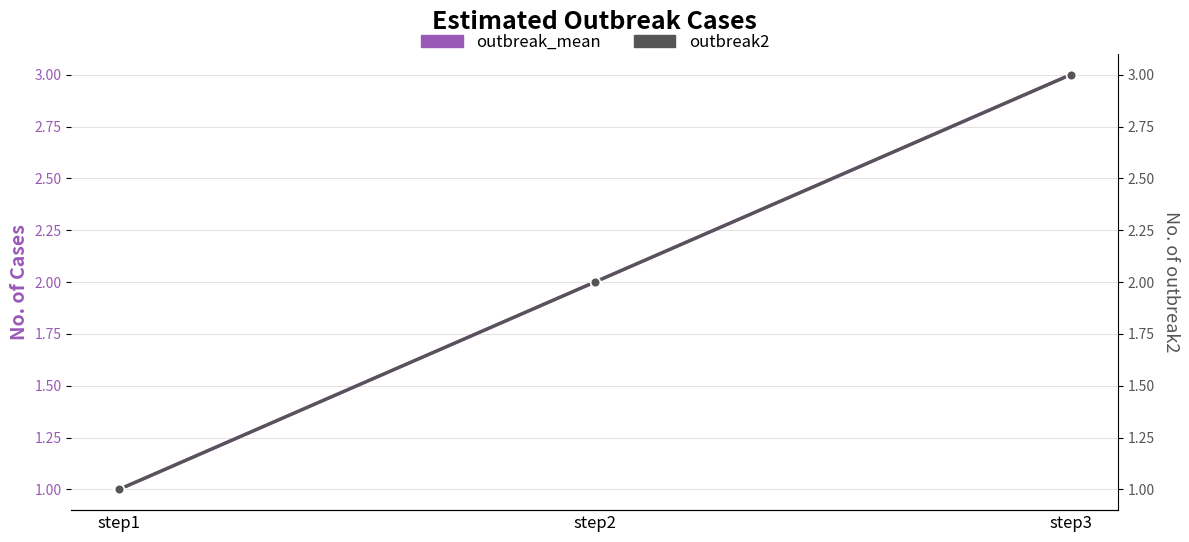

What is the approximate value of outbreak2 at step3?

3